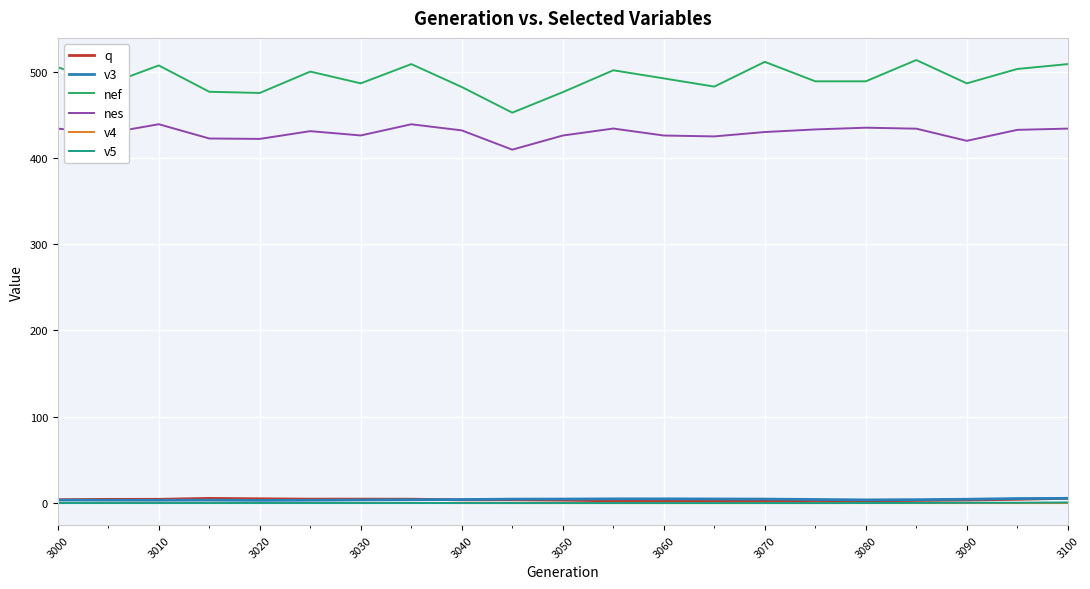

What is the difference between the maximum and minimum values in the v3 series?

2.4